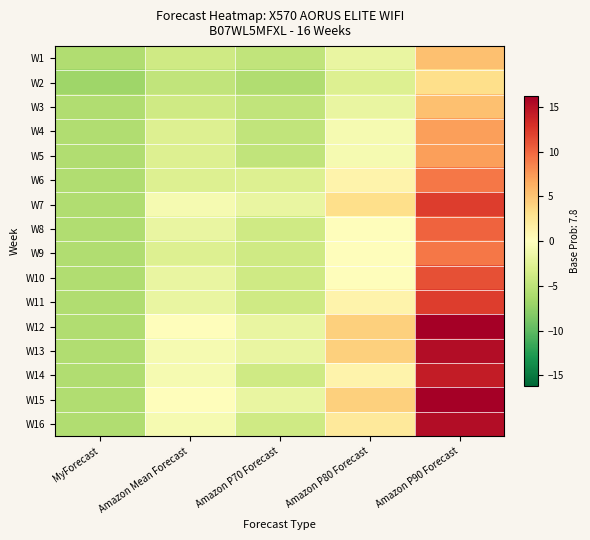

At which category is the sum across all series the highest?

Amazon P90 Forecast